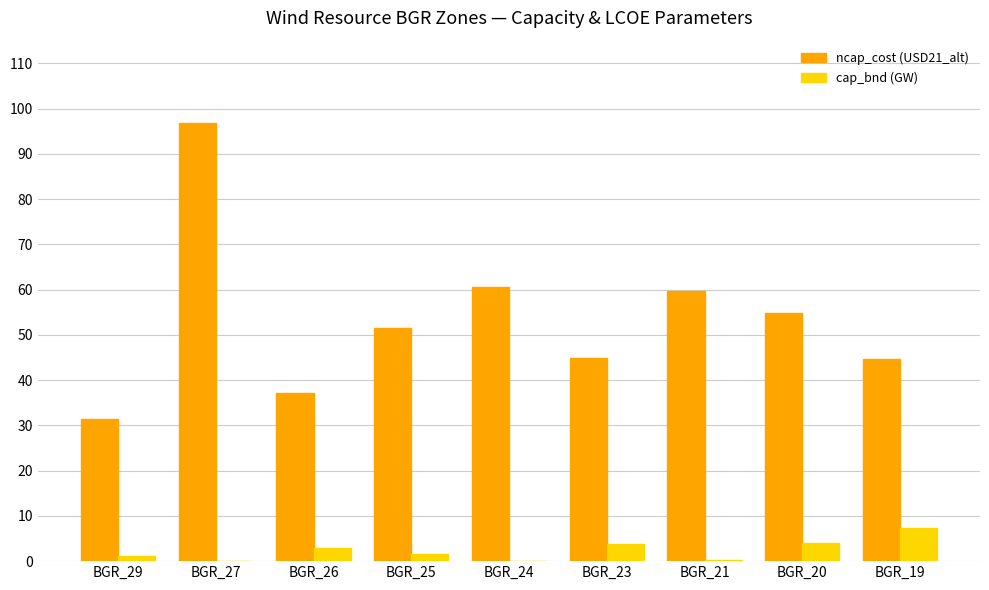

At which category is the sum across all series the highest?

BGR_27